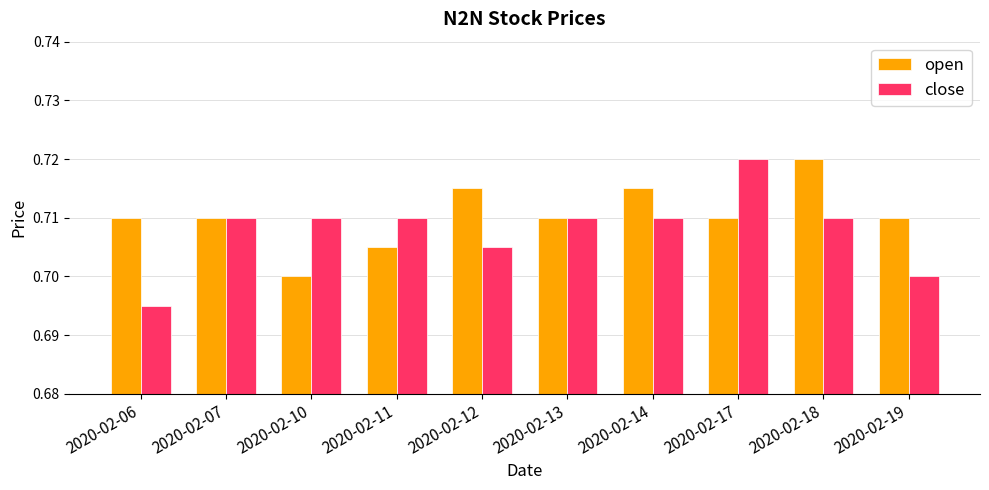

At which category does the chart reach its minimum across all series?

2020-02-06